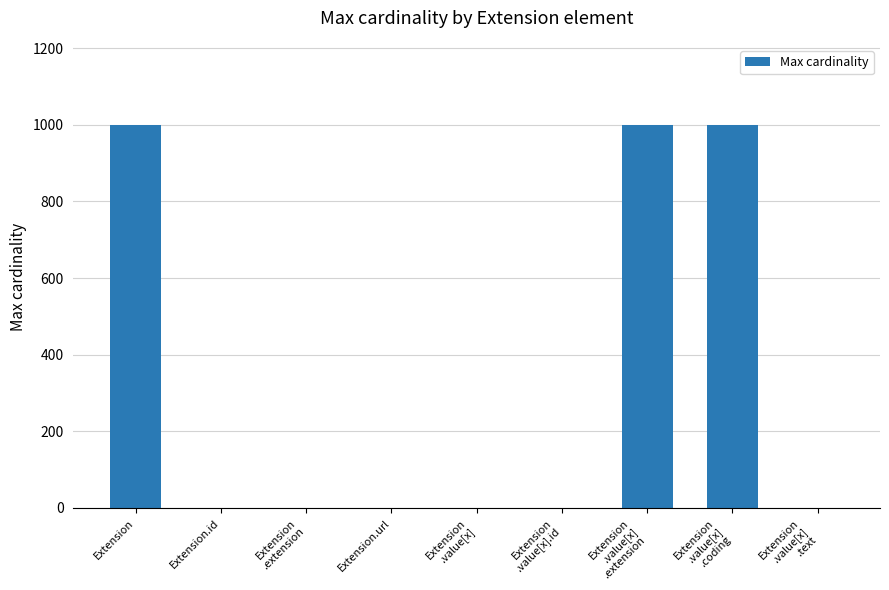

How many data points does each series have?

9